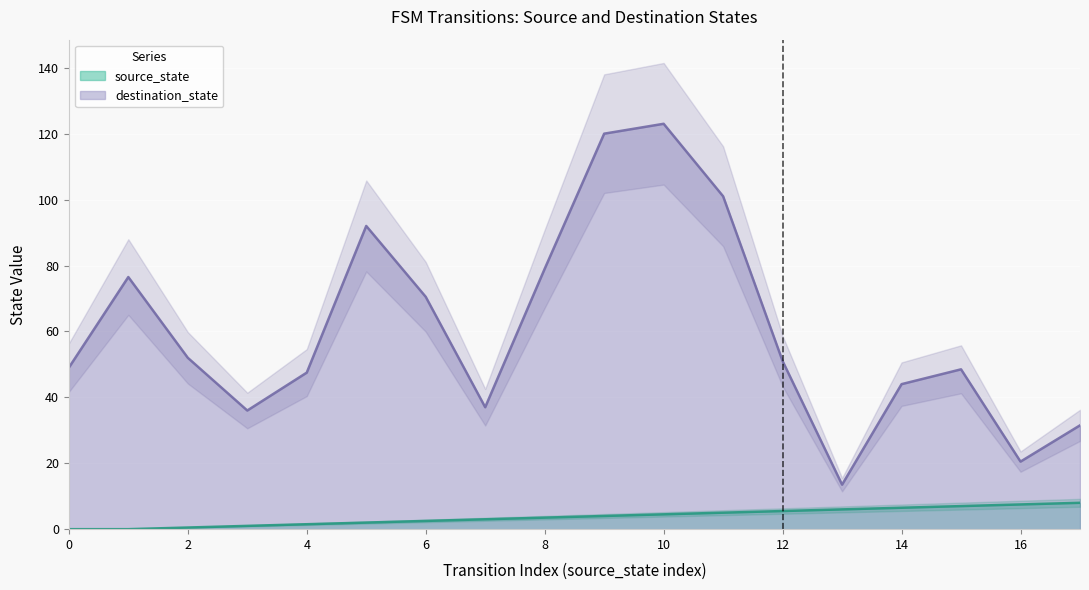

The chart shows a value of 8.0 at 17. True or false?

True